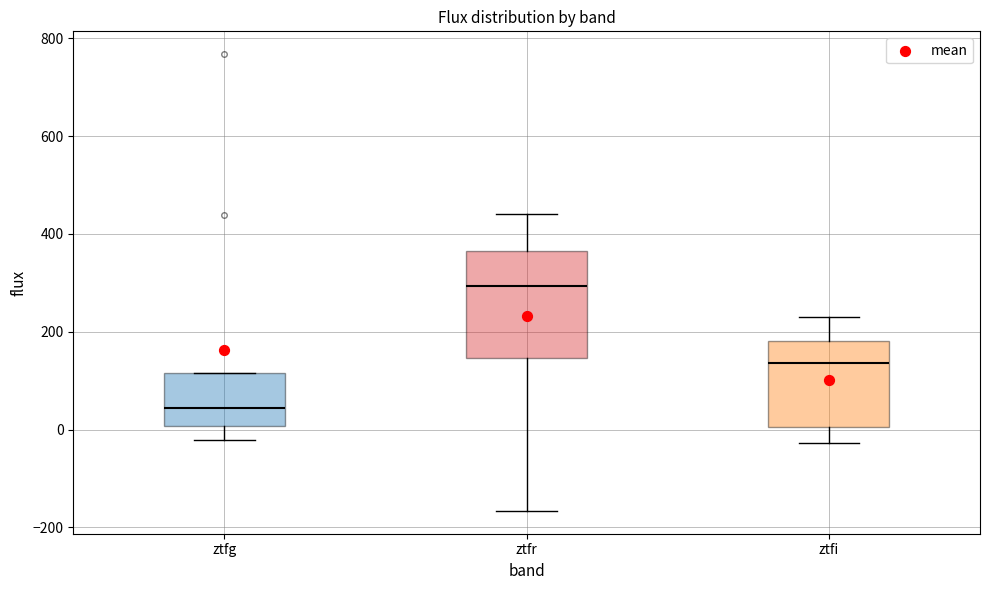

Which box has the lowest median line?

ztfg